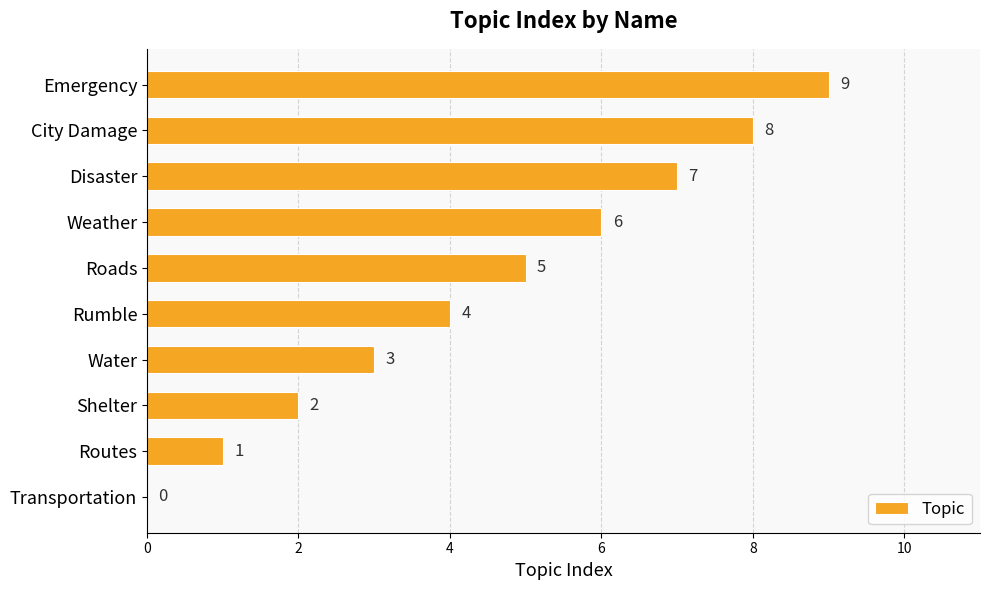

The value at Weather is 6. True or false?

True